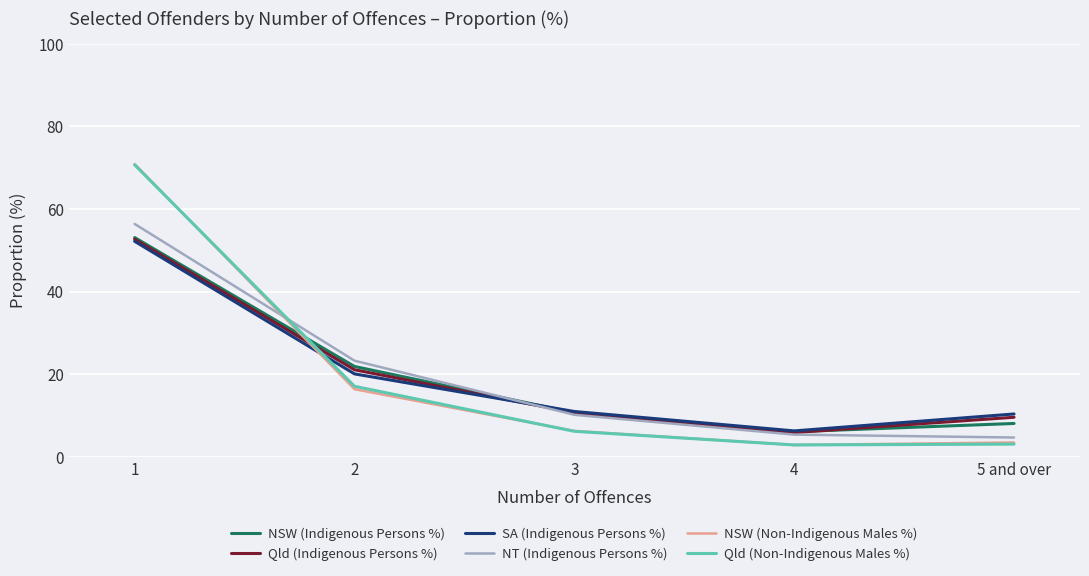

What is the minimum value for Qld (Indigenous Persons %)?

5.9